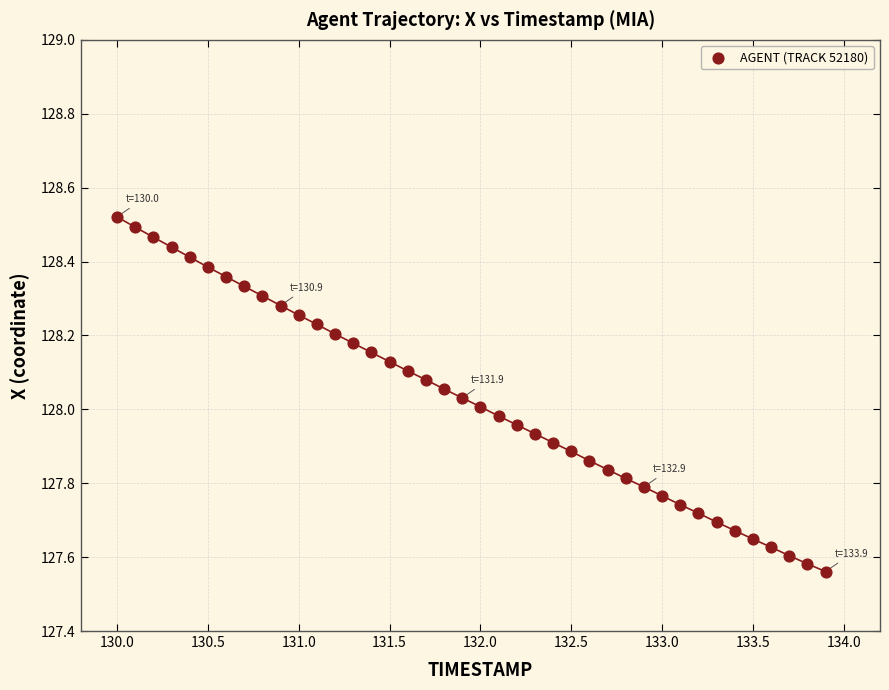

What is the range of Y values (max minus min)?

1.0